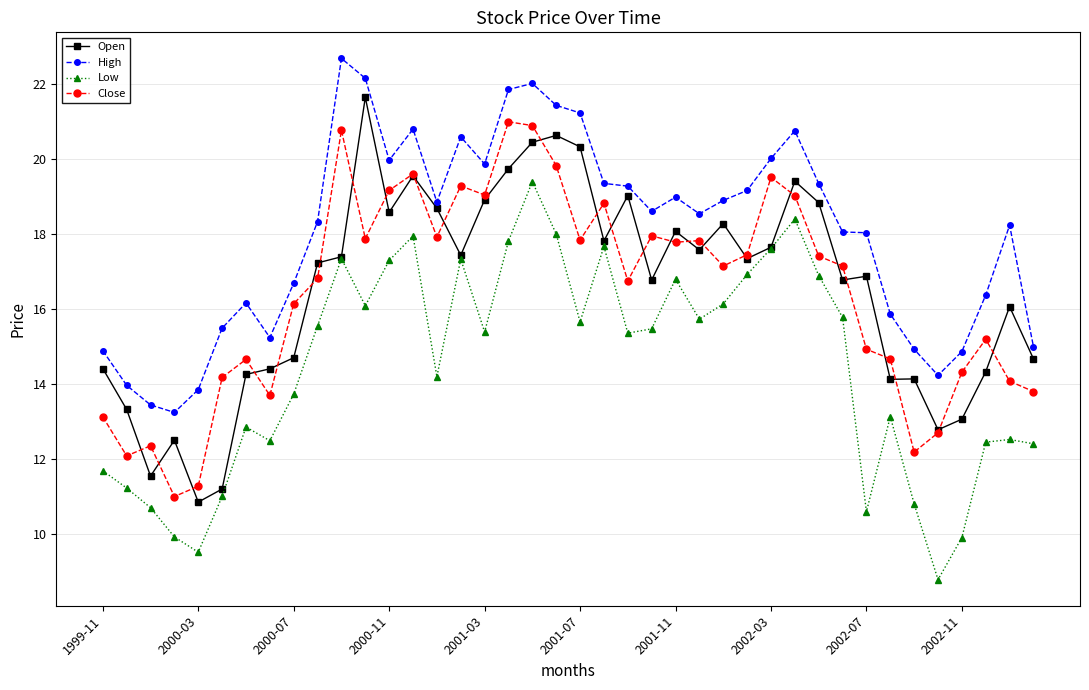

At how many categories does at least one series exceed 12?

40